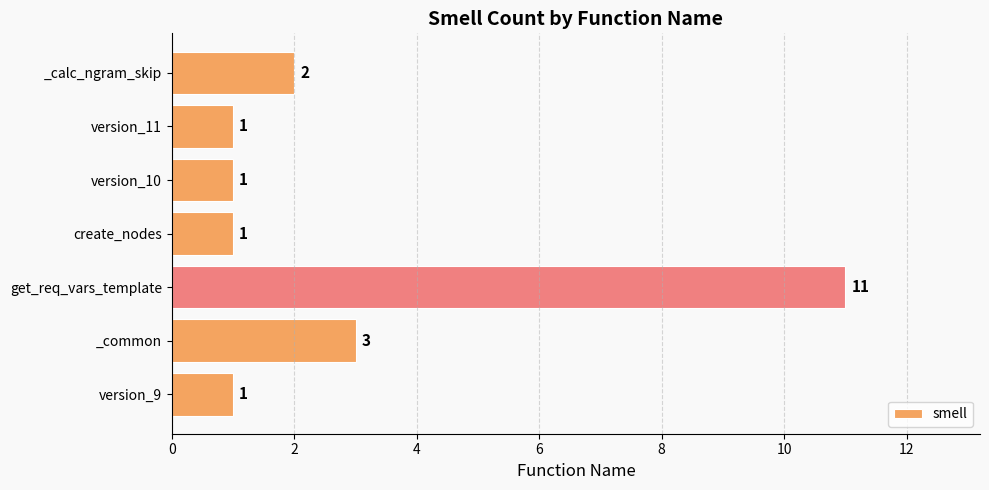

How many bars are there in total?

7